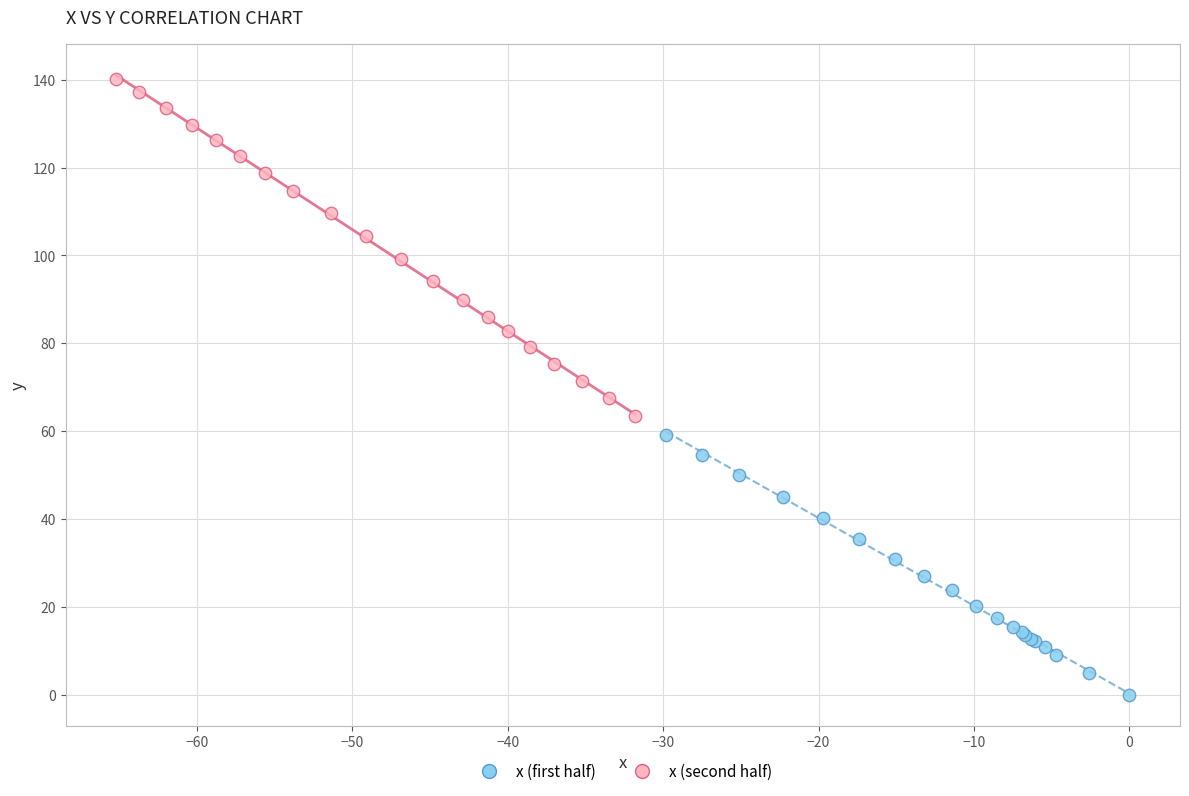

Which series reaches the maximum Y coordinate?

x (second half)